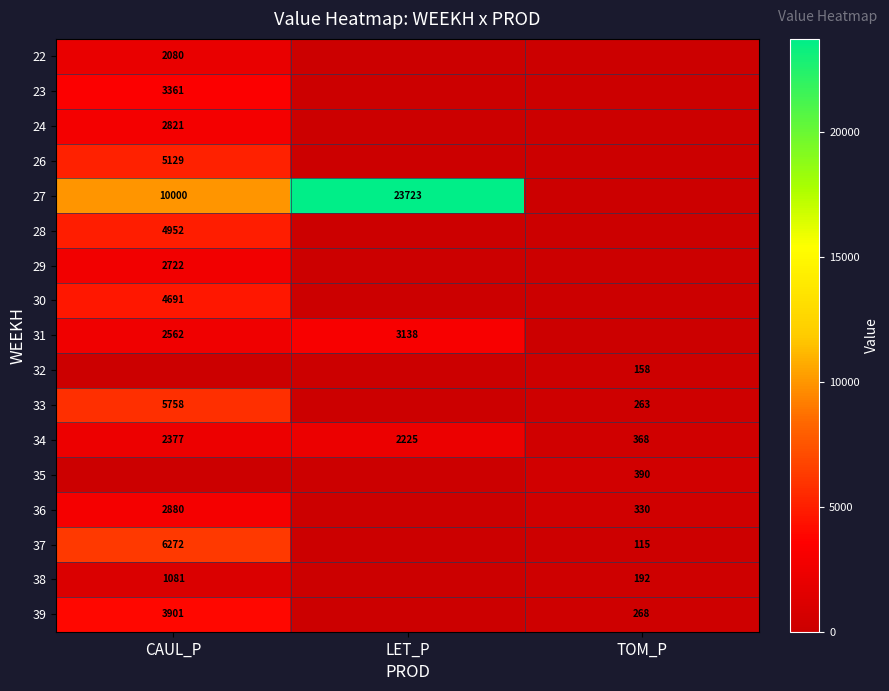

Which has a higher value, LET_P or CAUL_P?

CAUL_P